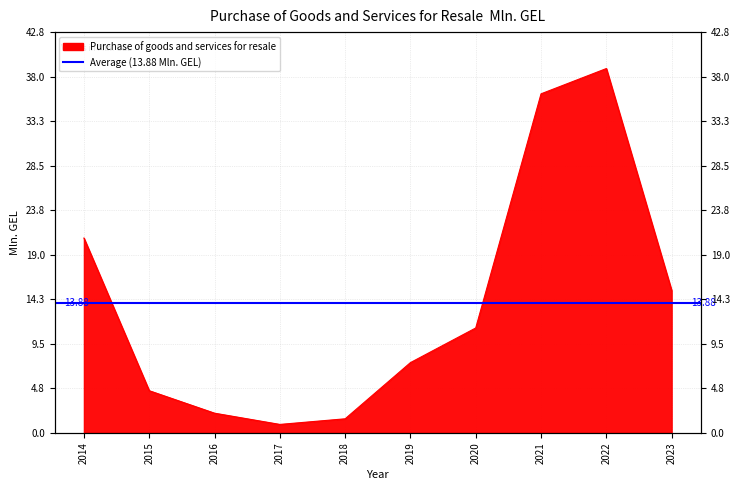

Where is the first local maximum?

2022